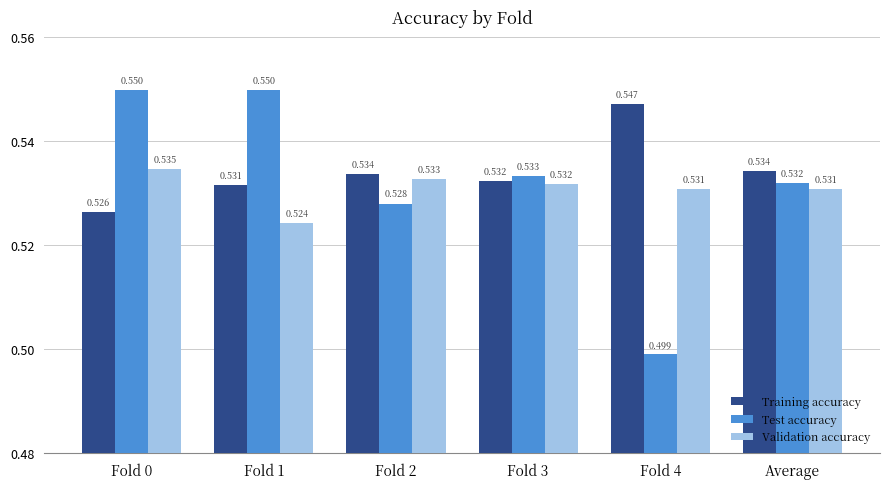

Which series has the largest total across all categories?

Training accuracy